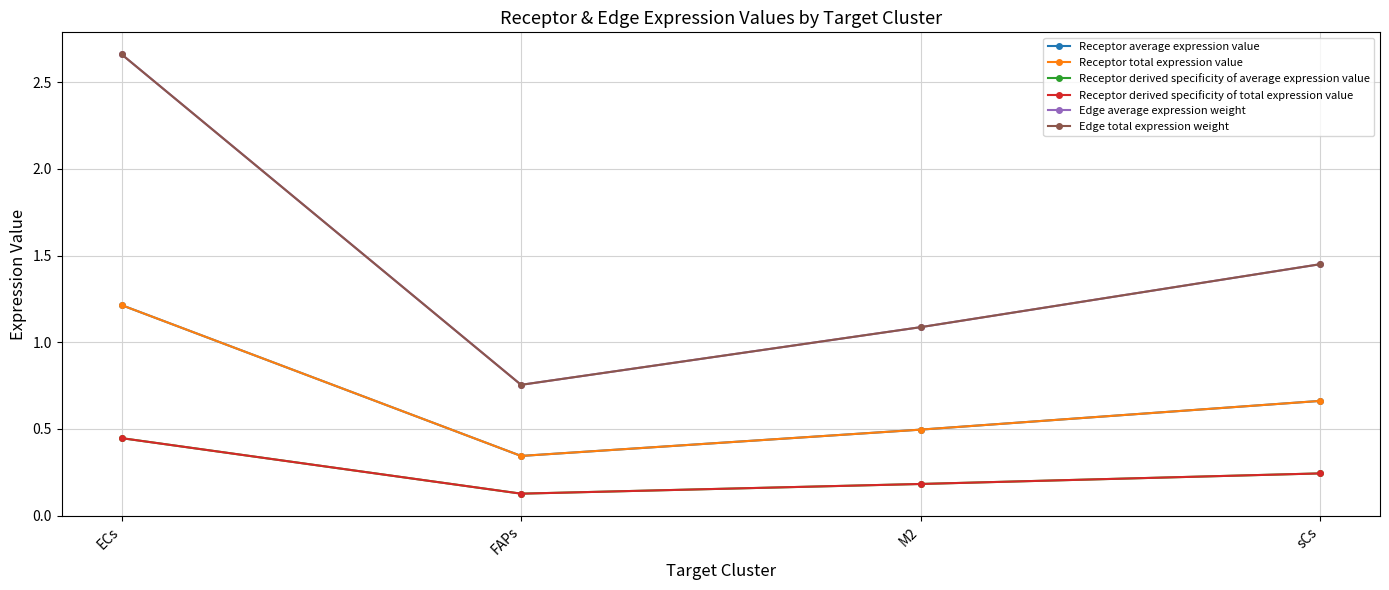

Is this an area chart (filled region under the line)?

No